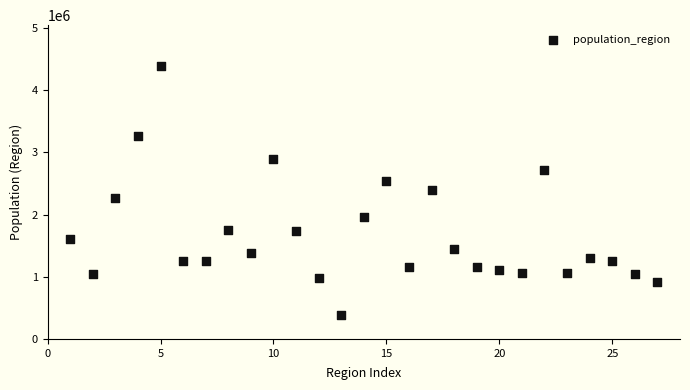

What is the range of X values (max minus min)?

26